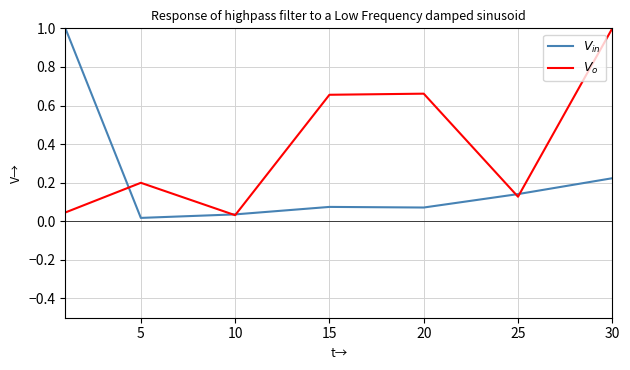

What is the greatest value displayed?

1.0